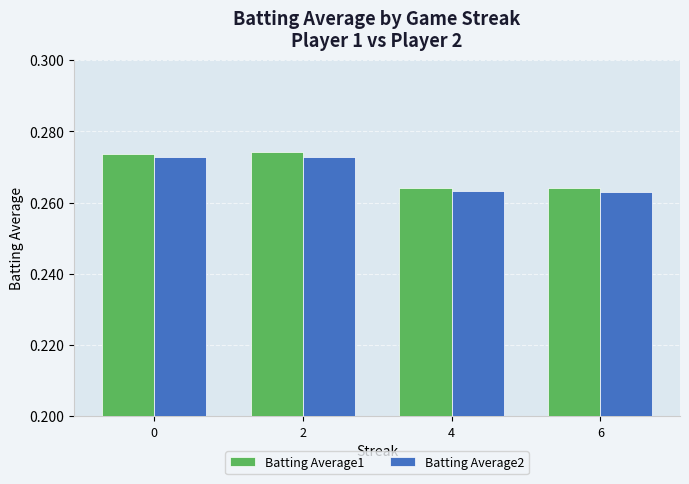

Are the bars horizontal?

No